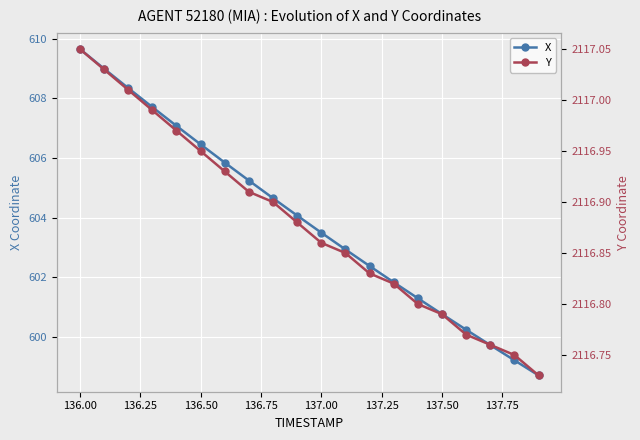

At which label does X reach its peak?

136.00